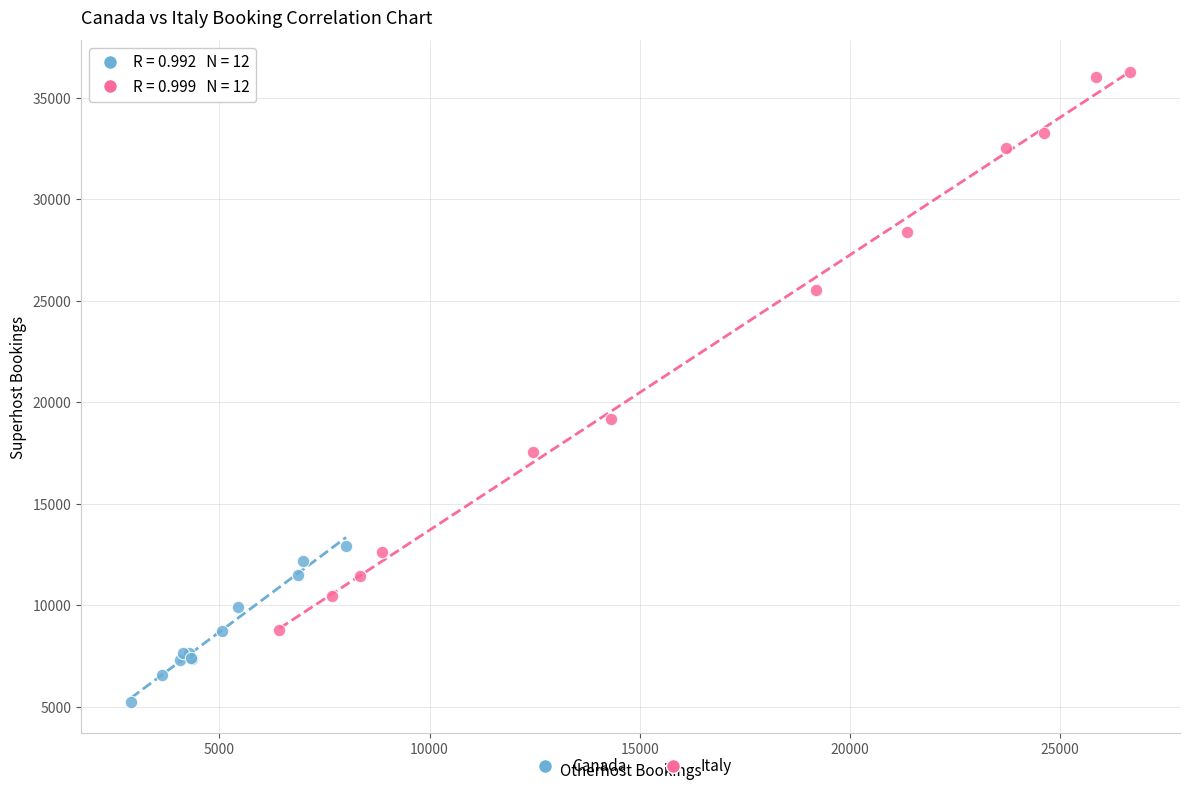

What are all the series names shown in the legend?

Canada, Italy